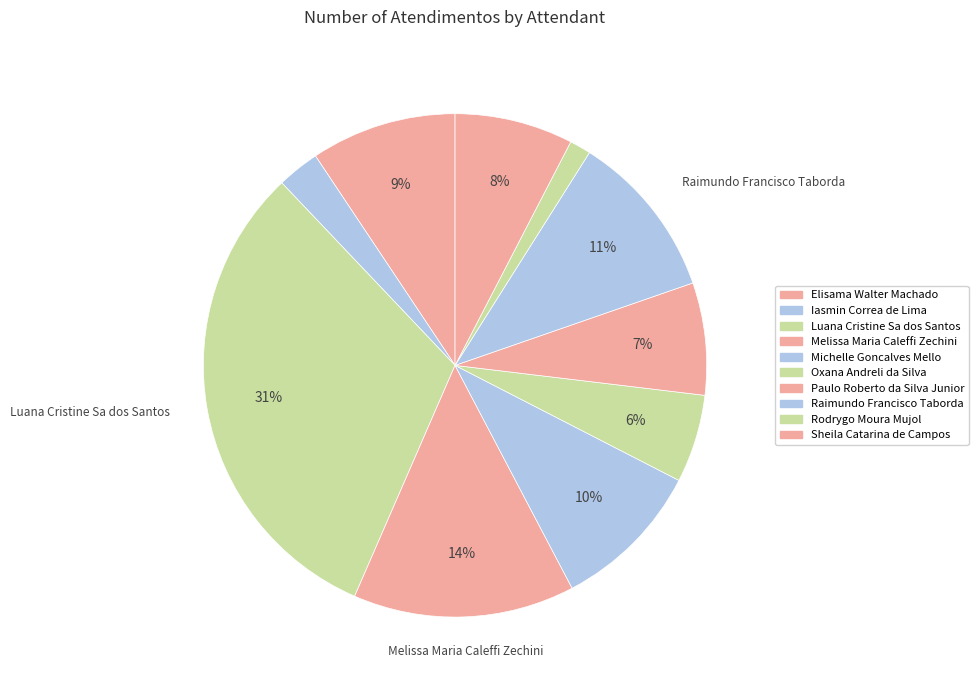

How many slices are in this pie chart?

10